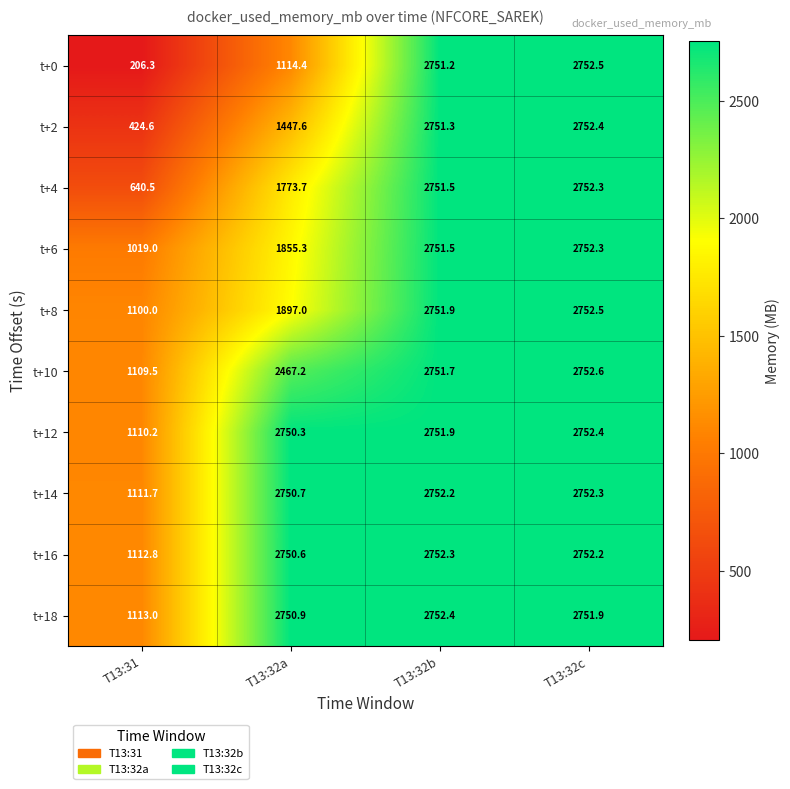

What is the greatest value displayed?

2752.6